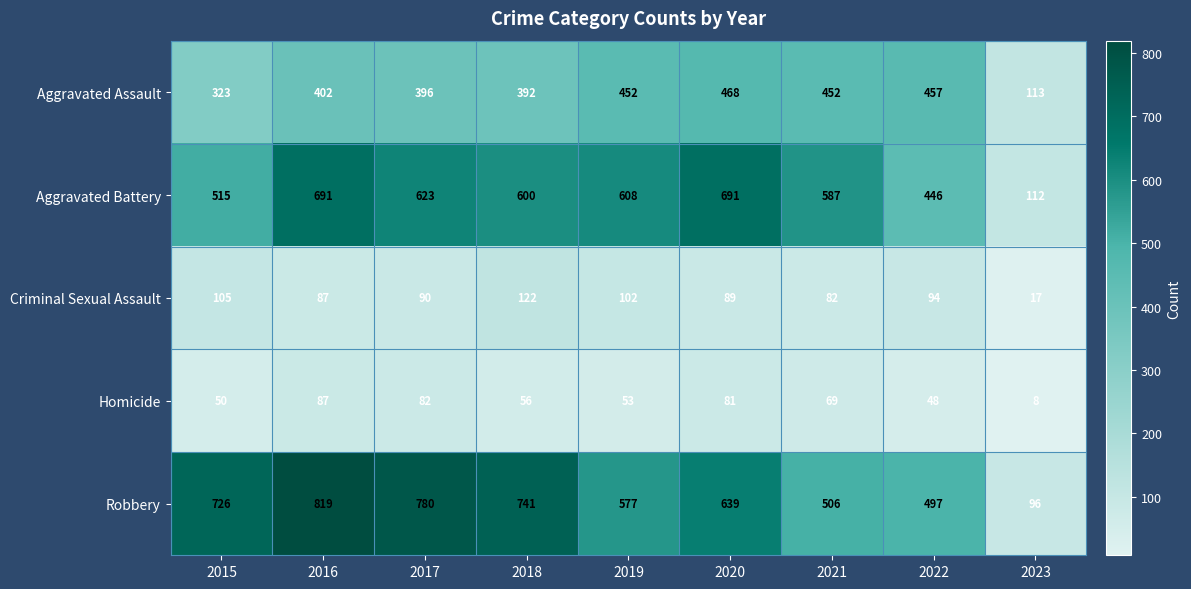

The Homicide series shows 8 at 2023. True or false?

True